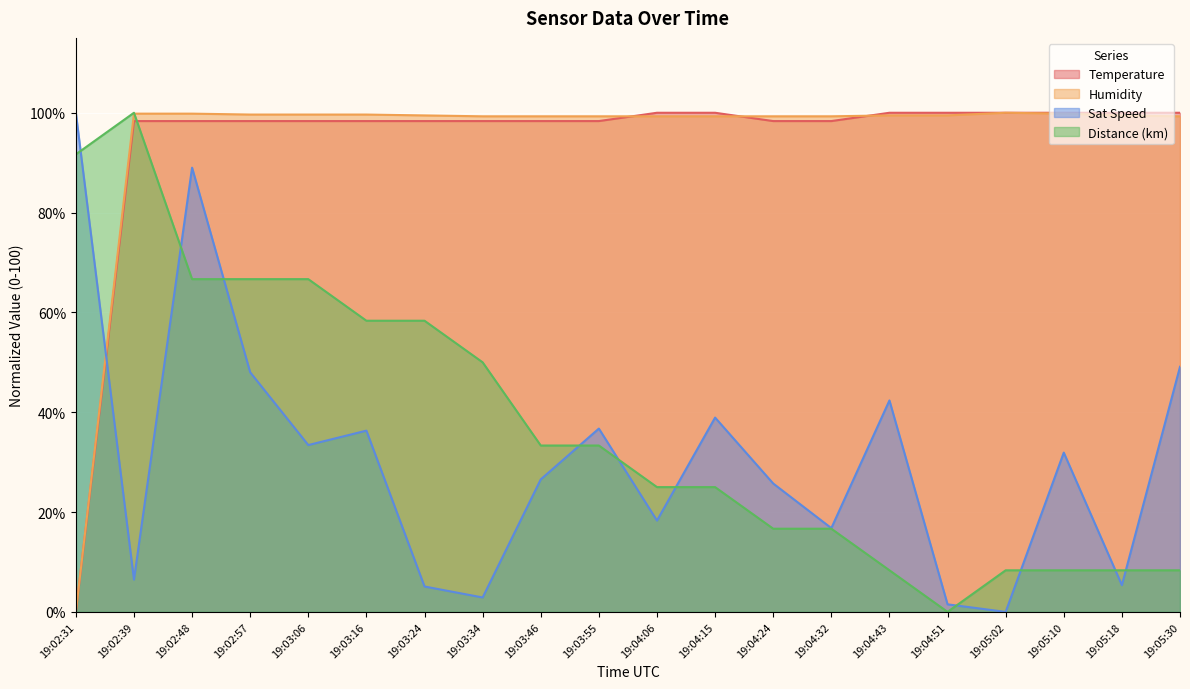

The Temperature series shows 57.6 at 19:05:30. True or false?

False